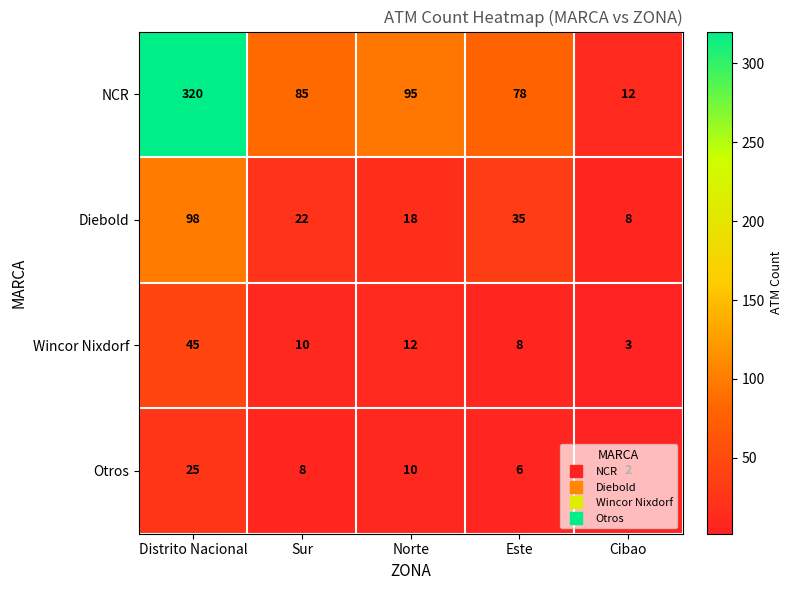

What is the spread (max minus min) of values at Norte?

85